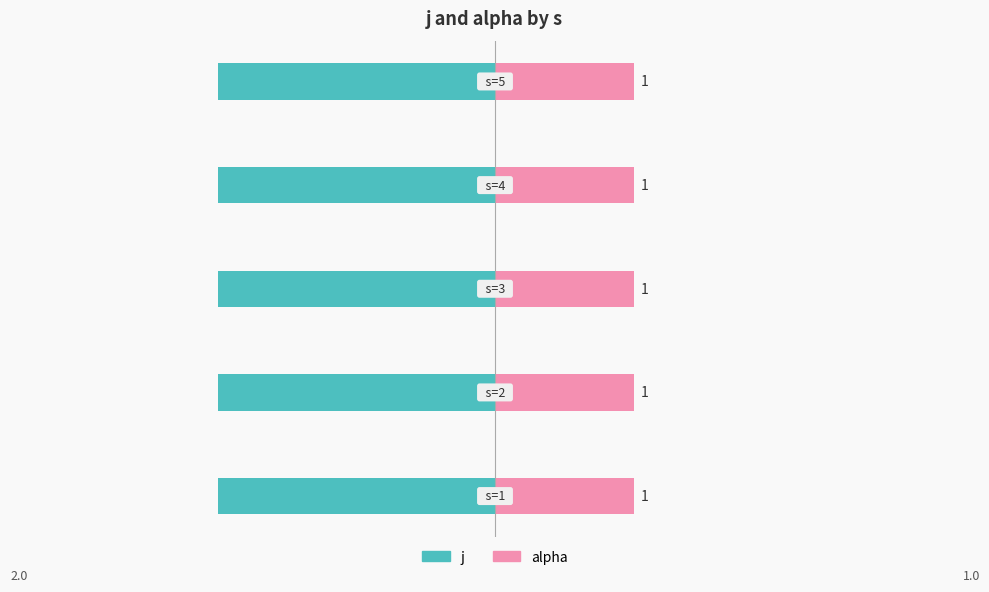

How many data points does each series have?

5